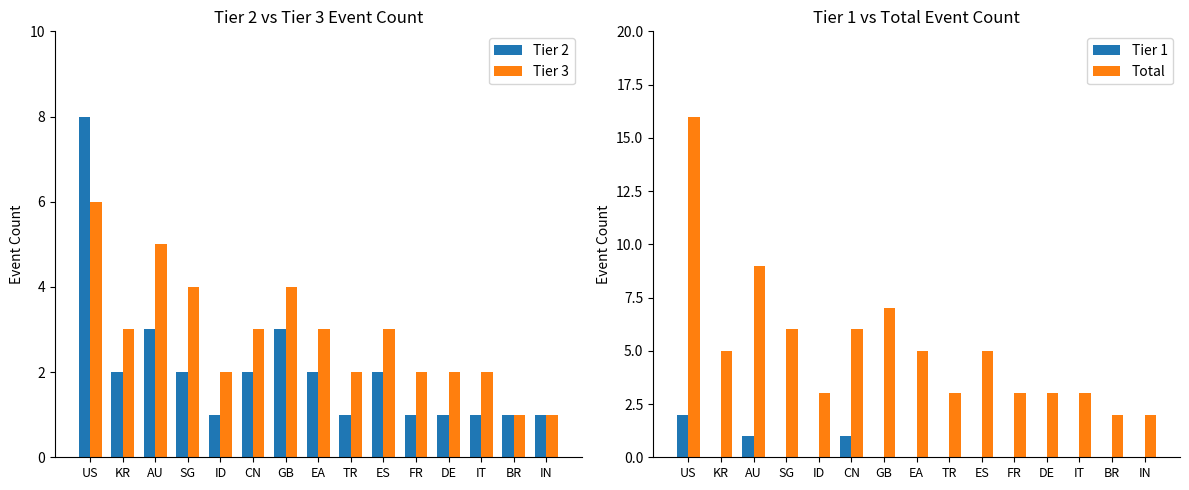

What is the label of the 13th bar from the right?

AU